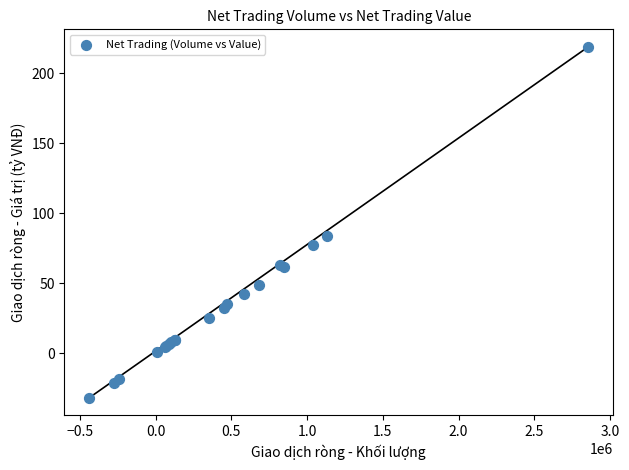

What Y value in the scatter plot is closest to 93?

83.5